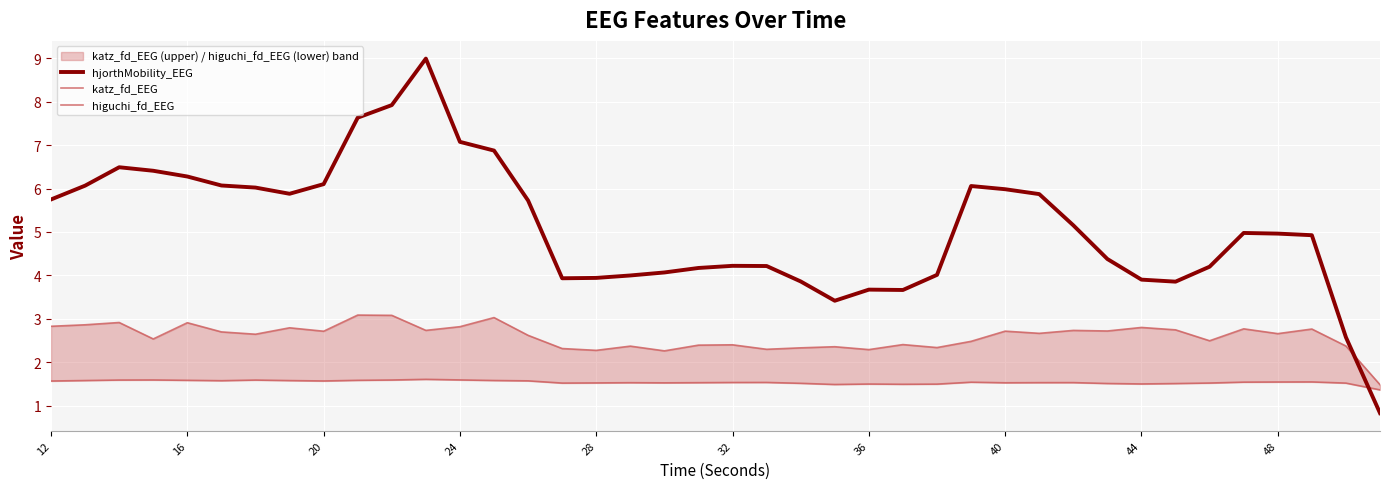

What is the minimum value for hjorthMobility_EEG?

0.8